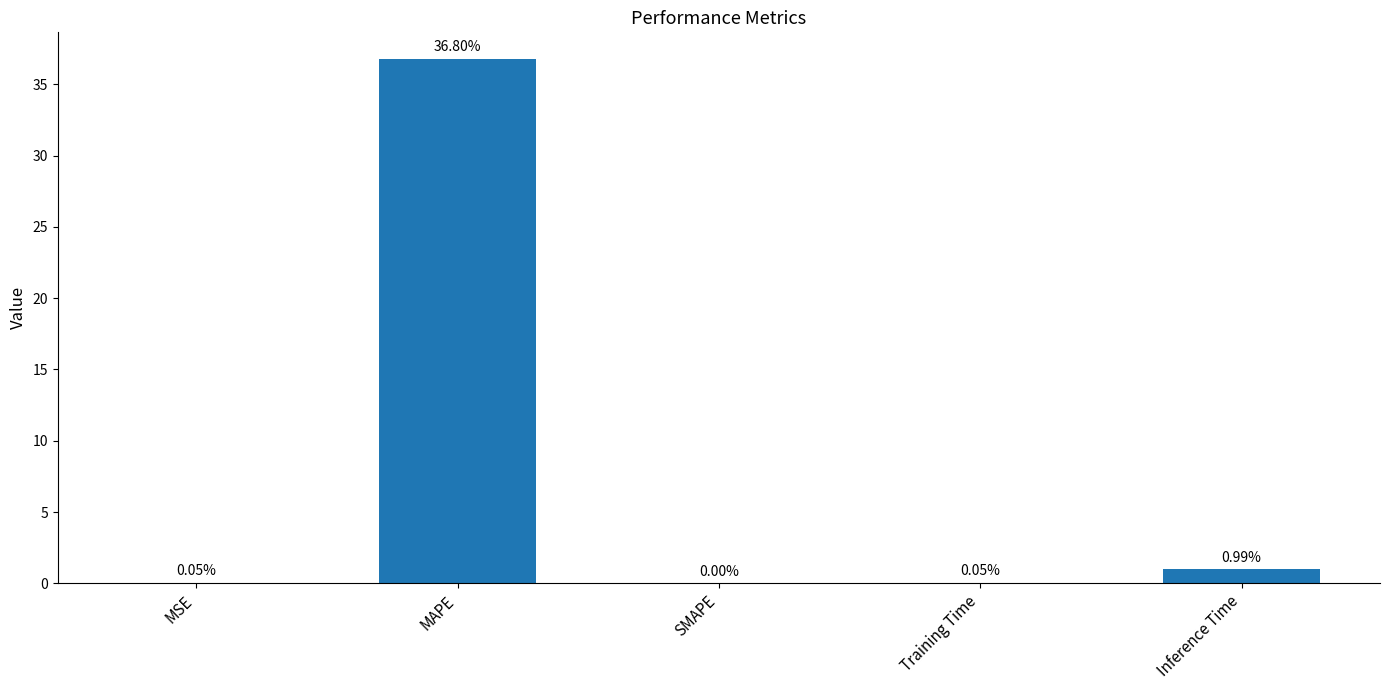

At which category does the chart reach its peak across all series?

MAPE